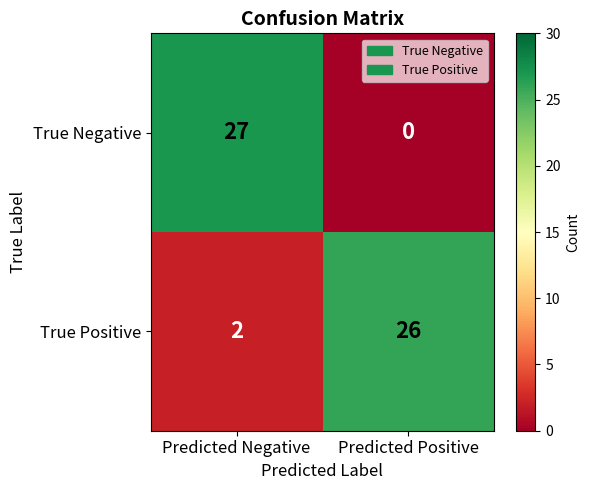

Reading left to right, list all the values displayed in this chart.

True Negative: 27	0
True Positive: 2	26